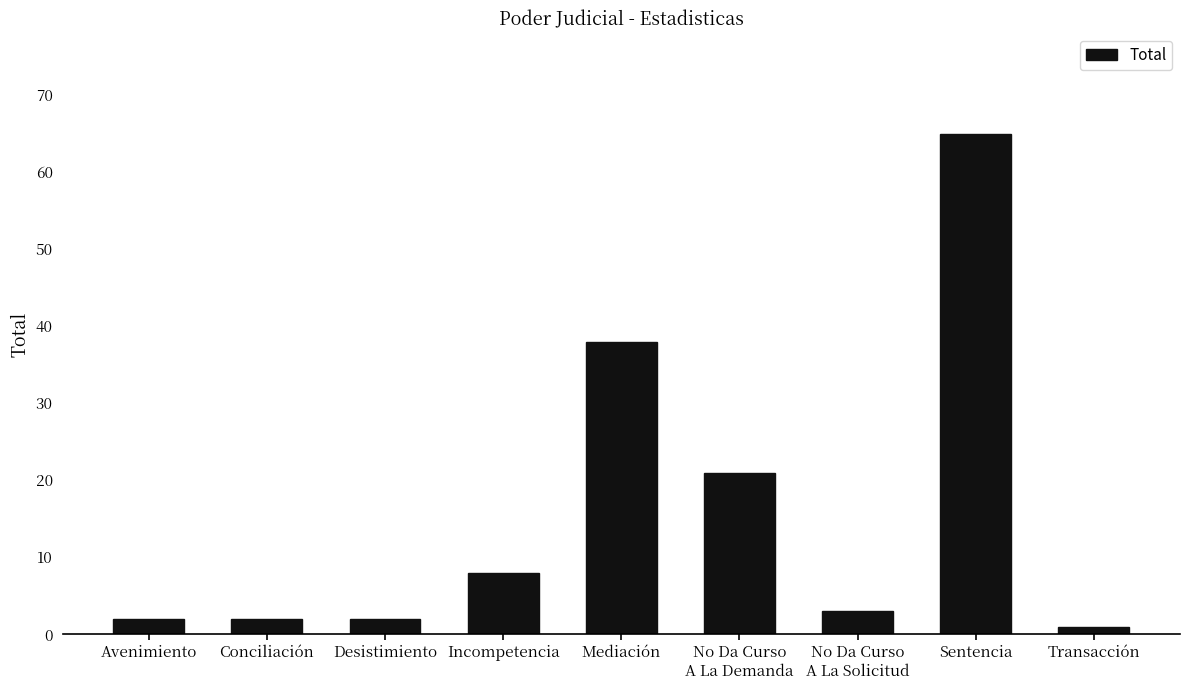

At which label is the value closest to 33?

Mediación